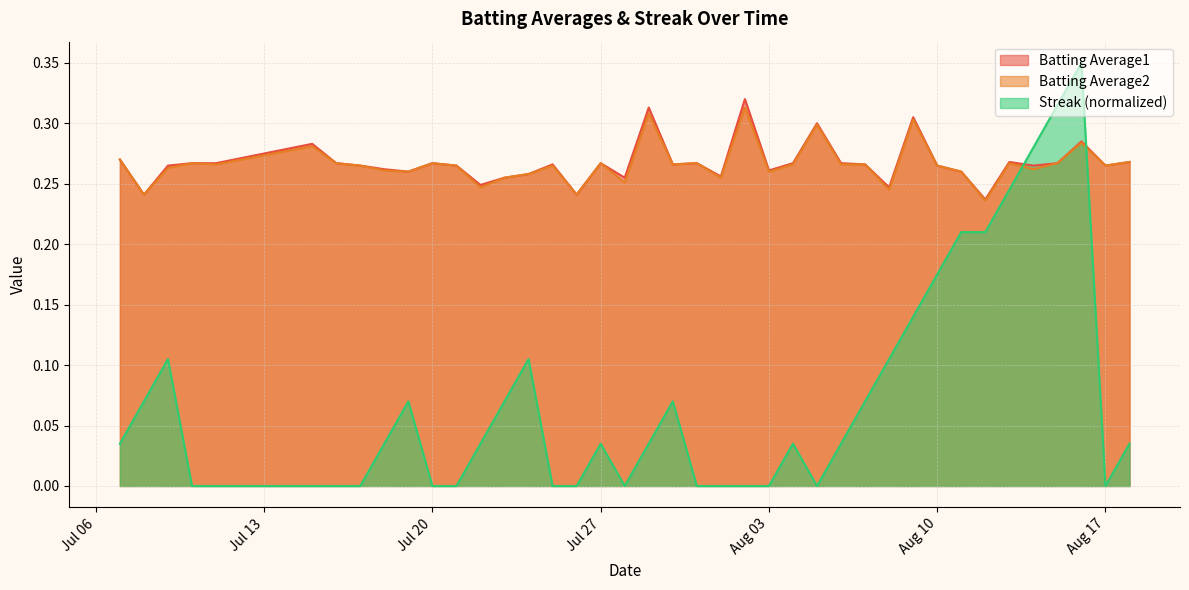

Rank the series by their maximum value, from highest to lowest.

Streak (normalized), Batting Average1, Batting Average2